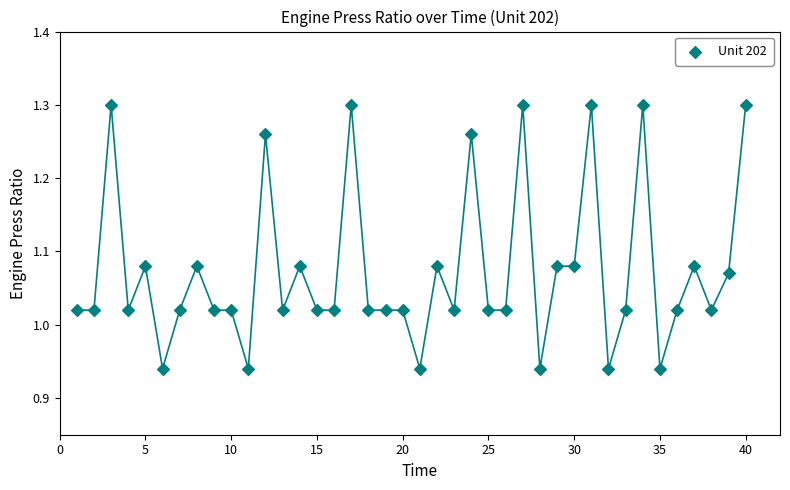

What is the range of X values (max minus min)?

39.0